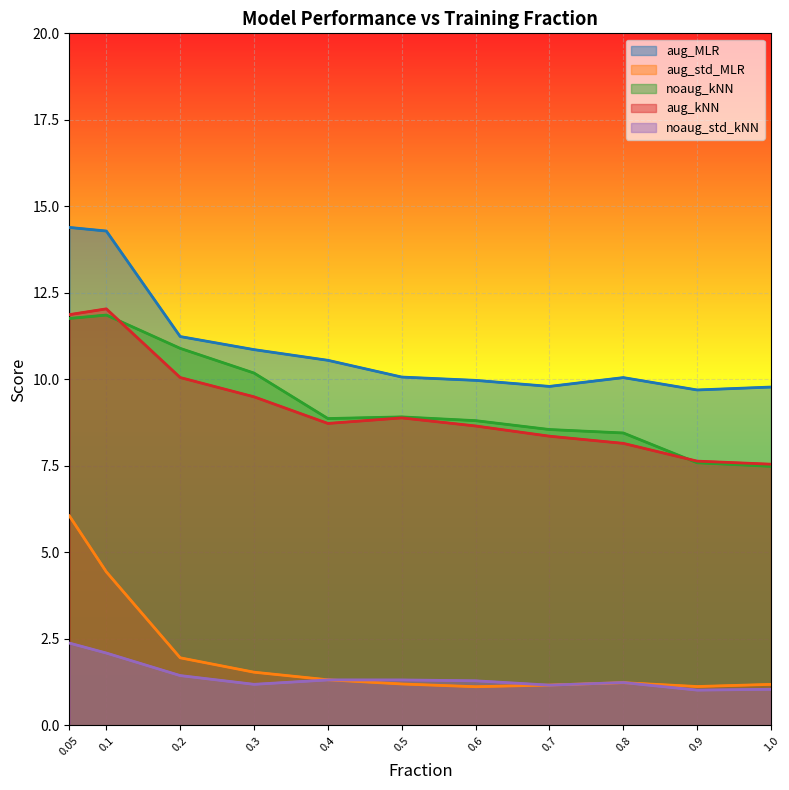

Which series has the largest range (max minus min)?

aug_std_MLR